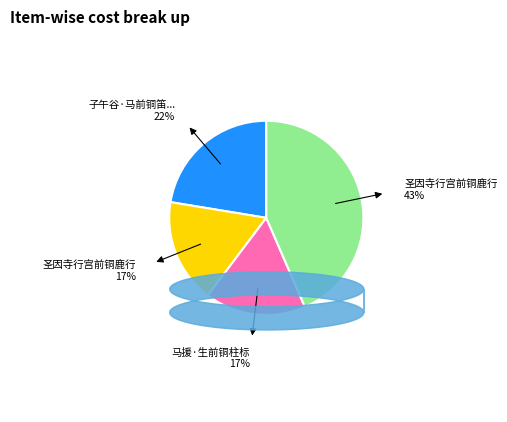

Does any single category account for the majority?

No